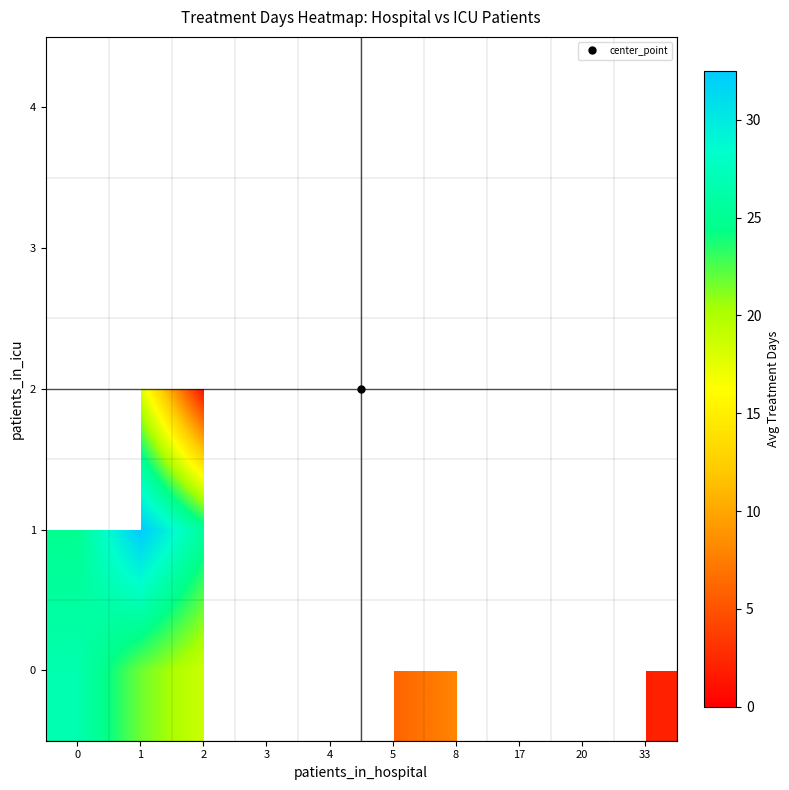

Rank the series by their maximum value, from lowest to highest.

row_0, row_1, row_2, row_3, row_4